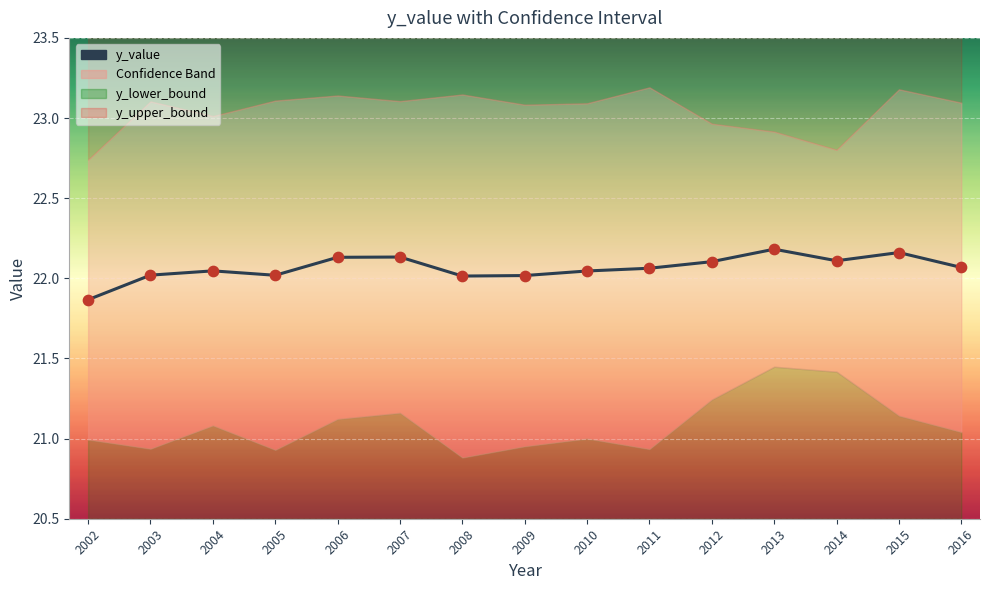

Between 2014 and 2013, which is larger?

2013